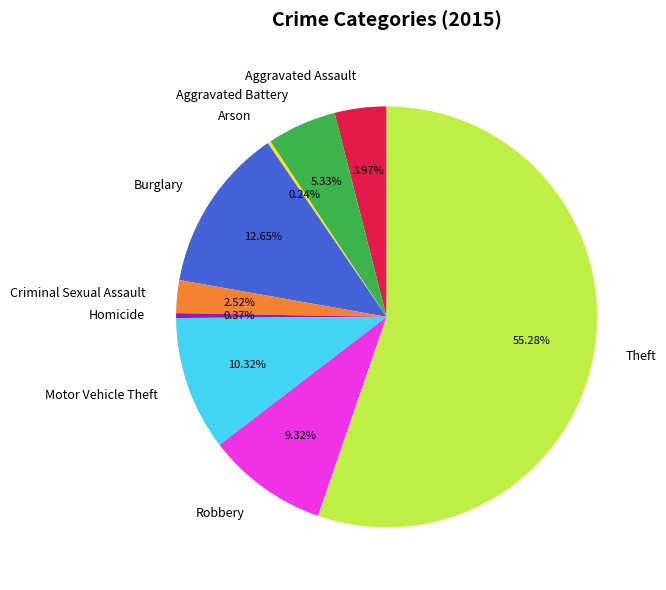

To the nearest percent, what is the combined percentage of Theft and Homicide?

56%